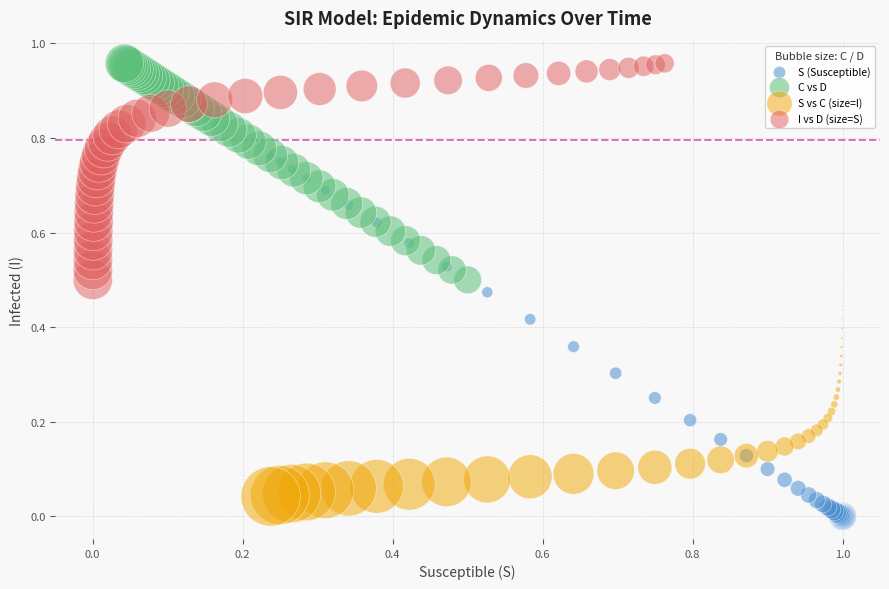

What are all the series names shown in the legend?

S (Susceptible), C vs D, S vs C (size=I), I vs D (size=S)